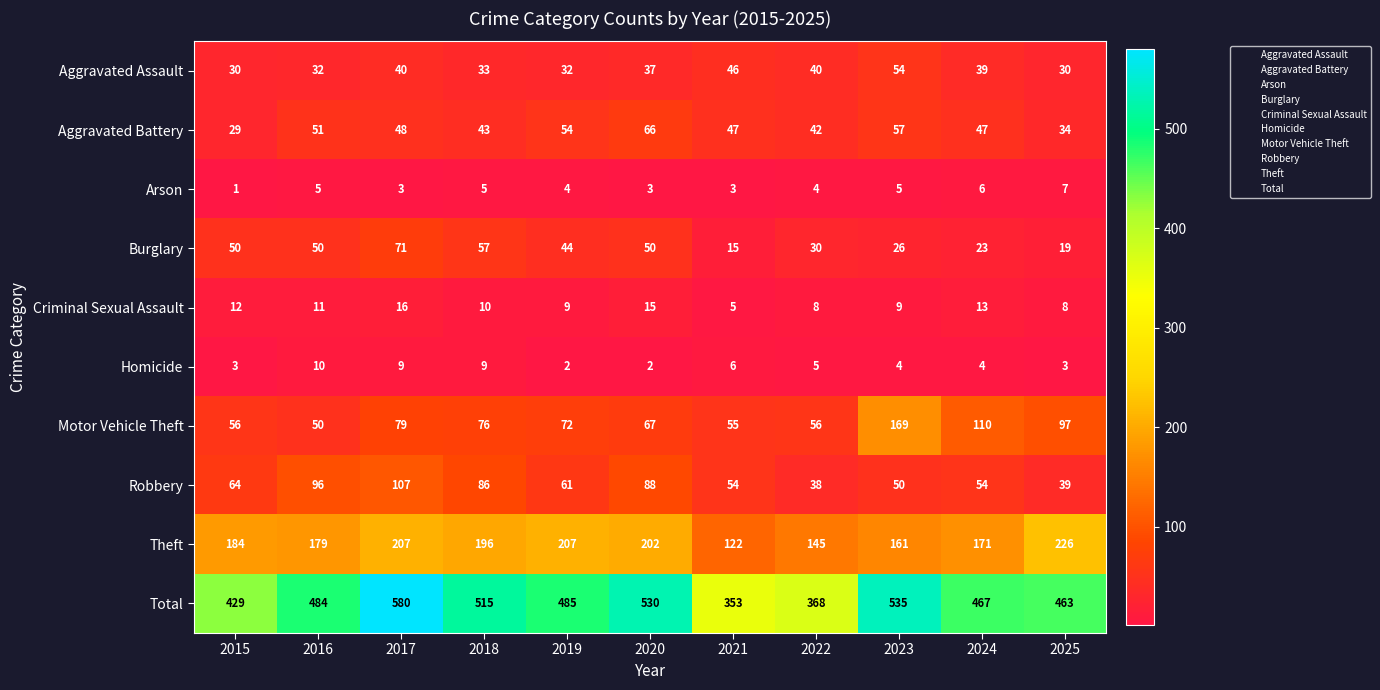

True or false: Aggravated Assault has a value of 19 at 2016.

False